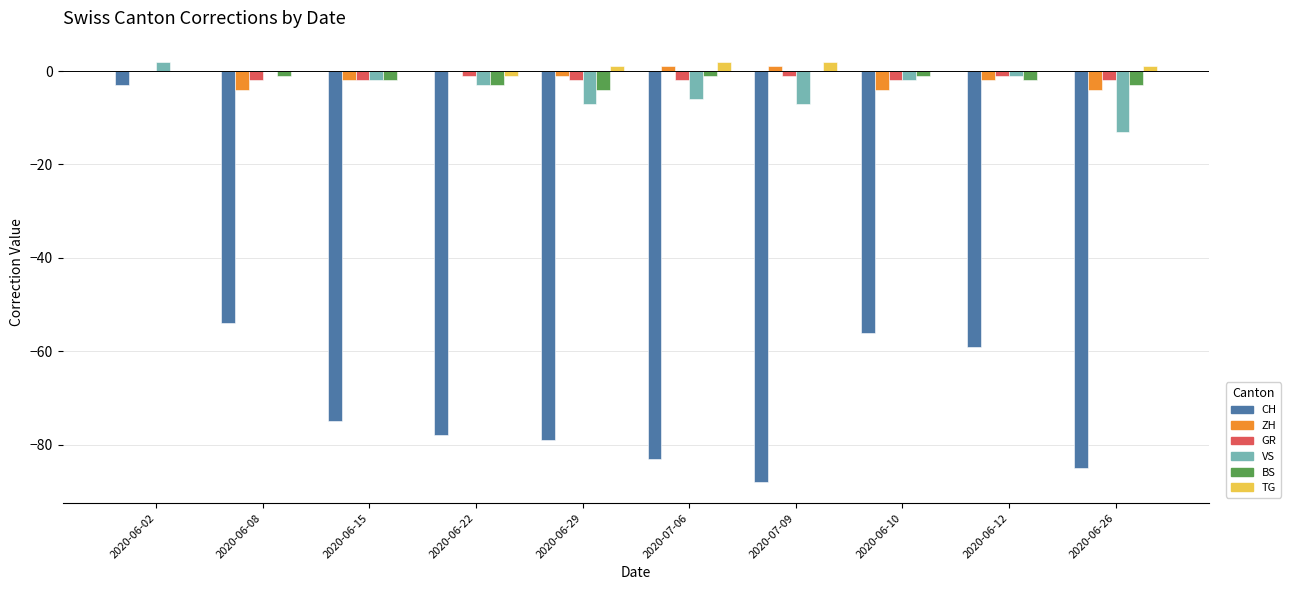

The BS series shows -3 at 2020-06-22. True or false?

True